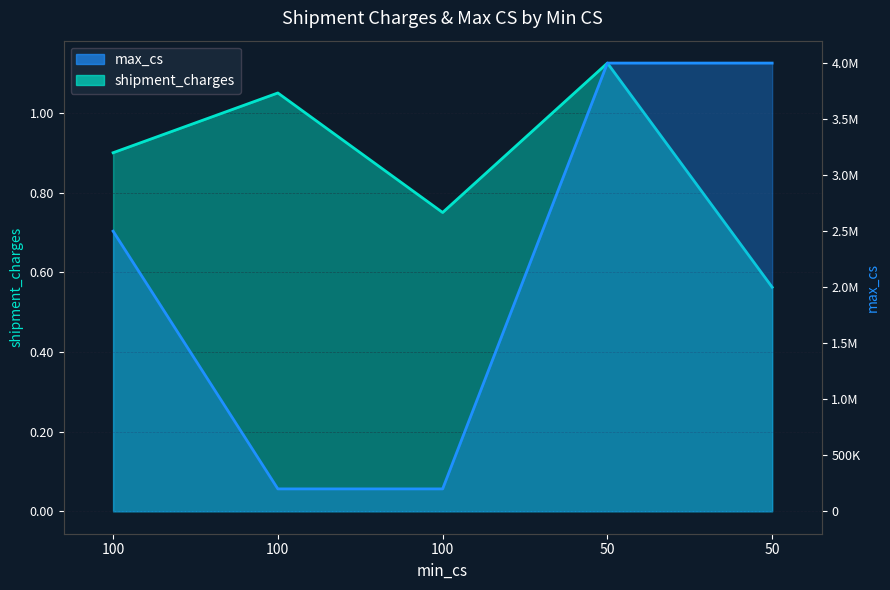

How many lines are shown in the chart?

2